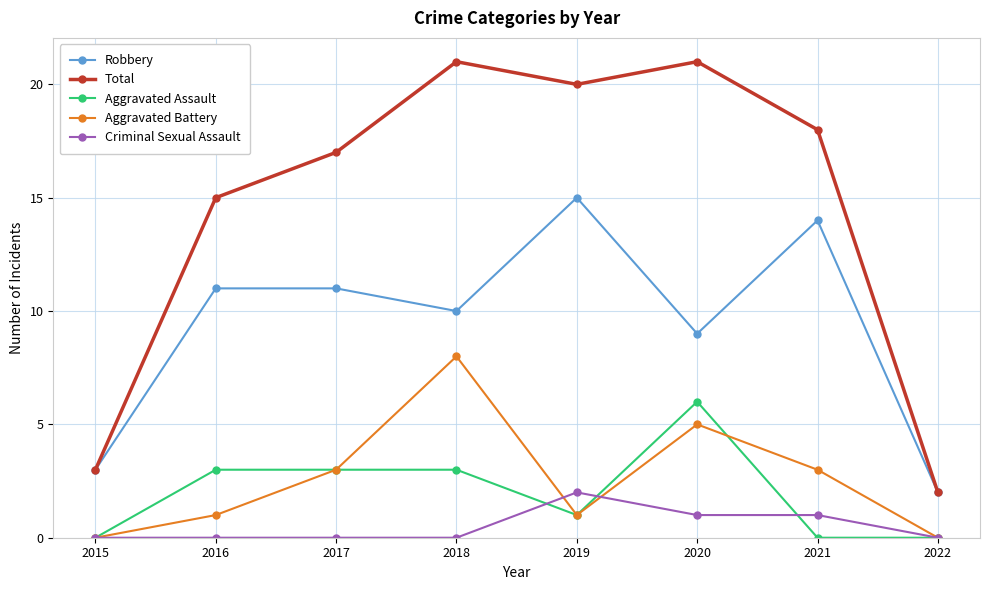

How many data points in Robbery are less than 11?

4